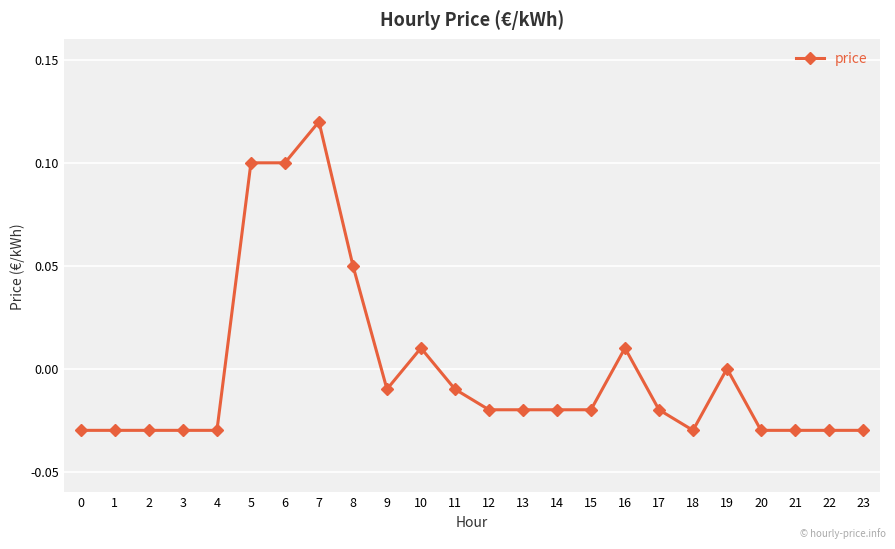

Count the number of categories in the chart.

24